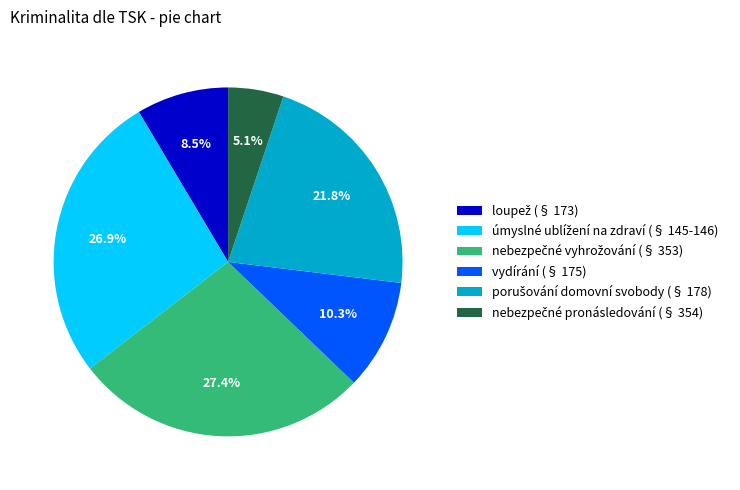

What percentage is NOT represented by vydírání (§ 175)?

89.7%